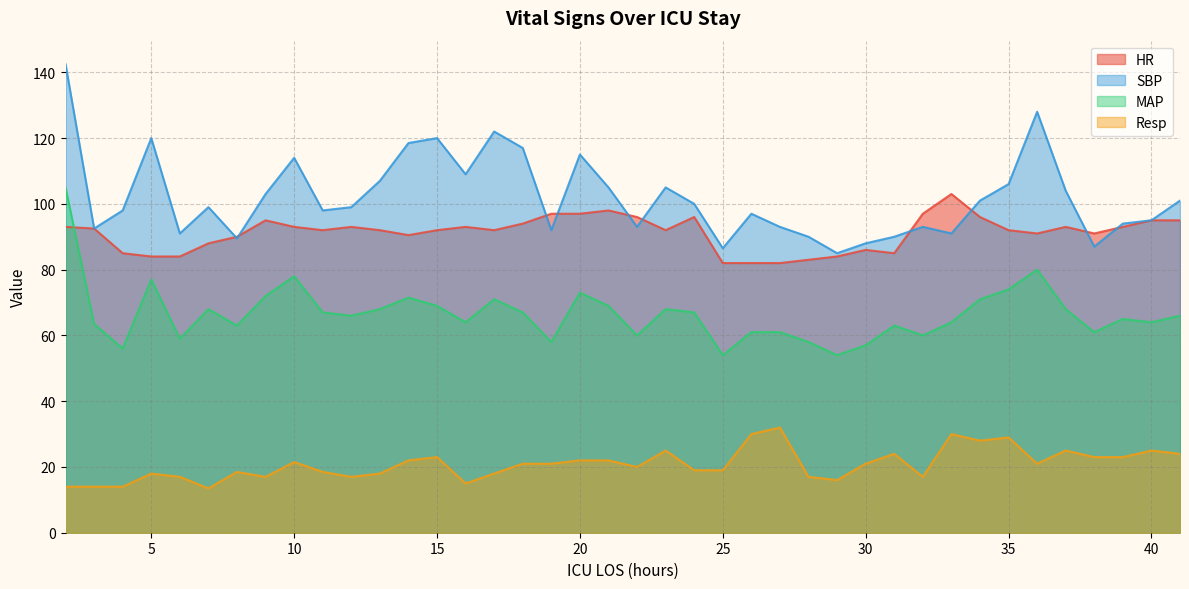

True or false: Resp and HR intersect in this chart.

False